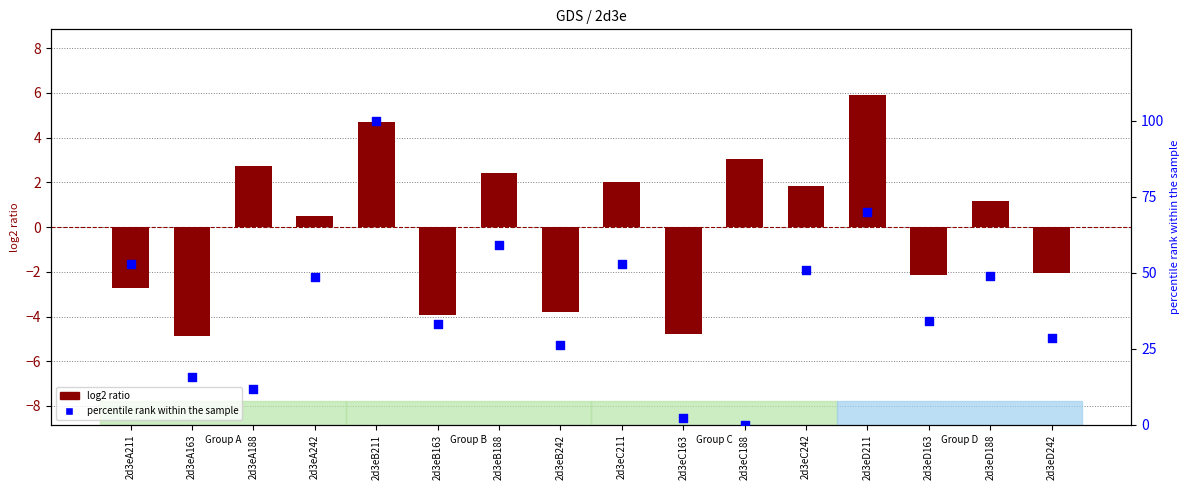

Which series reaches the minimum Y coordinate?

log2 ratio